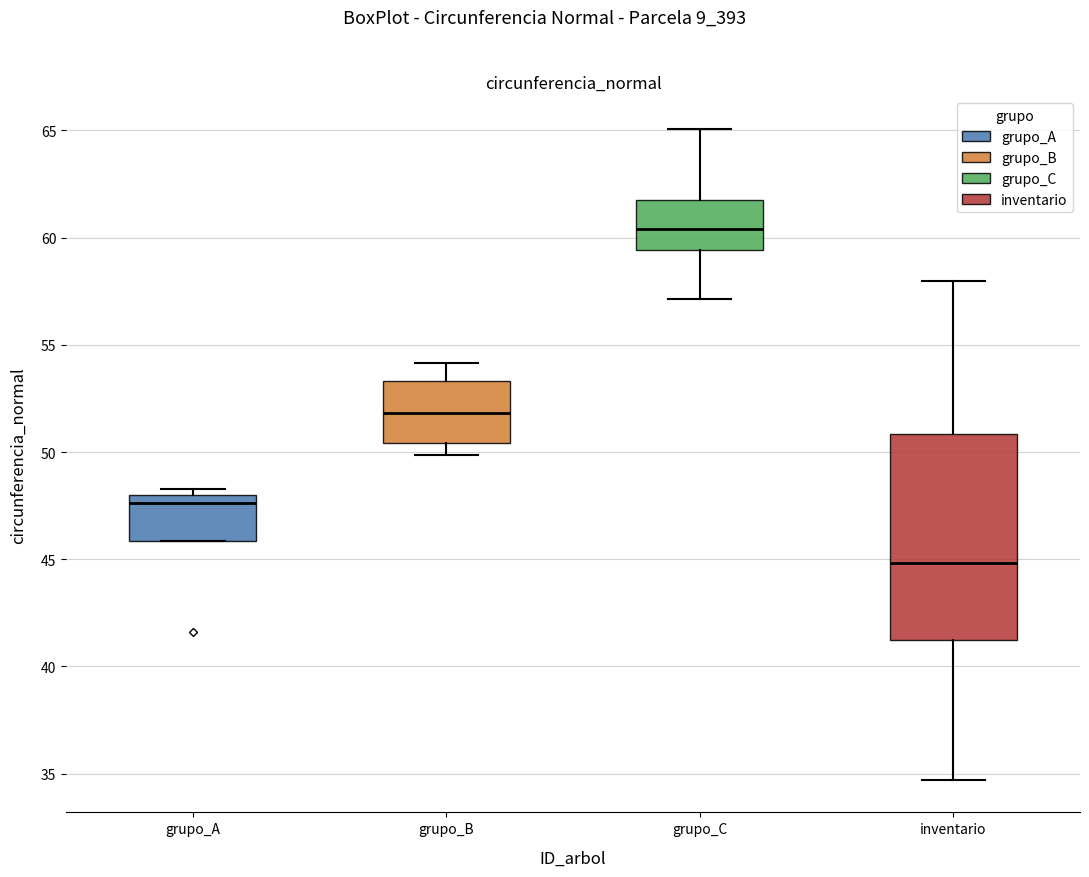

Reading left to right, read every box against the y-axis: the position of its median line, the range the box covers, and the ends of its whiskers. The values are not printed on the chart, so give them approximately, as read against the axis.

grupo_A: median 47.5, box 46.0 to 48.0, whiskers 46.0 to 48.5
grupo_B: median 52.0, box 50.5 to 53.5, whiskers 50.0 to 54.0
grupo_C: median 60.5, box 59.5 to 61.5, whiskers 57.0 to 65.0
inventario: median 45.0, box 41.0 to 51.0, whiskers 34.5 to 58.0